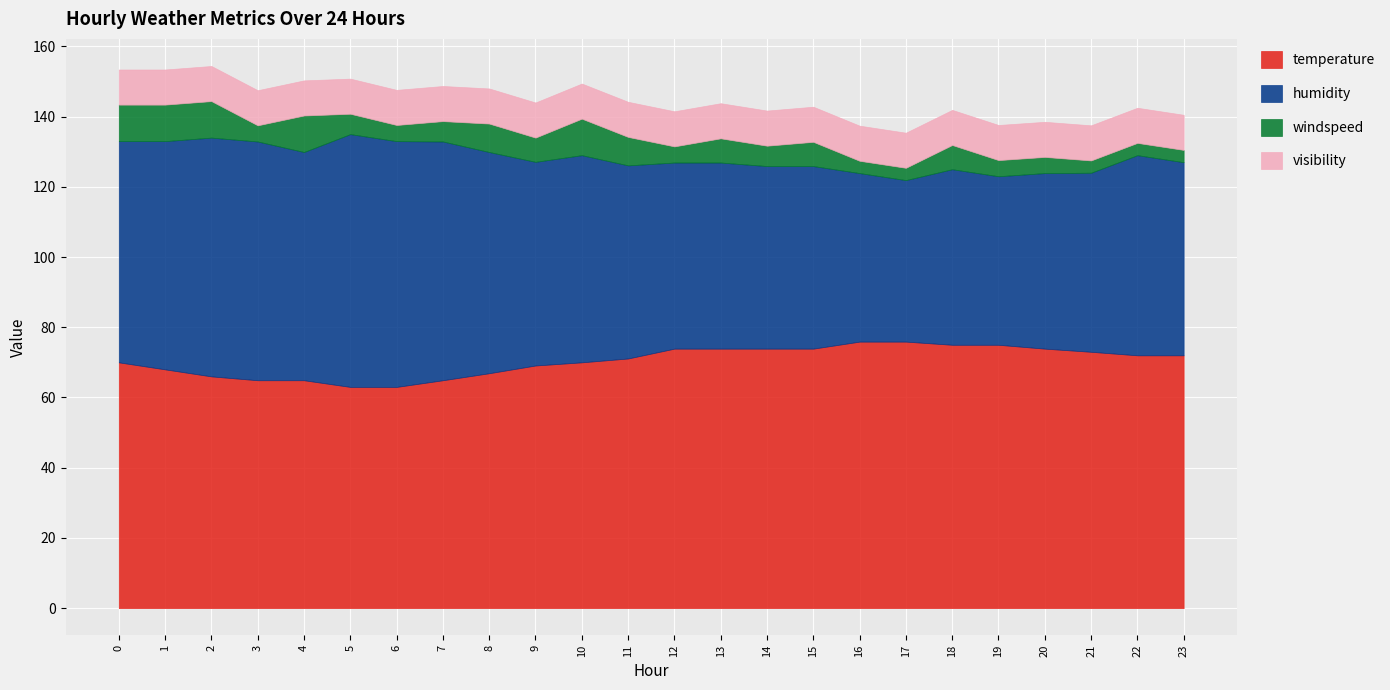

The humidity series shows 68.0 at 7. True or false?

True